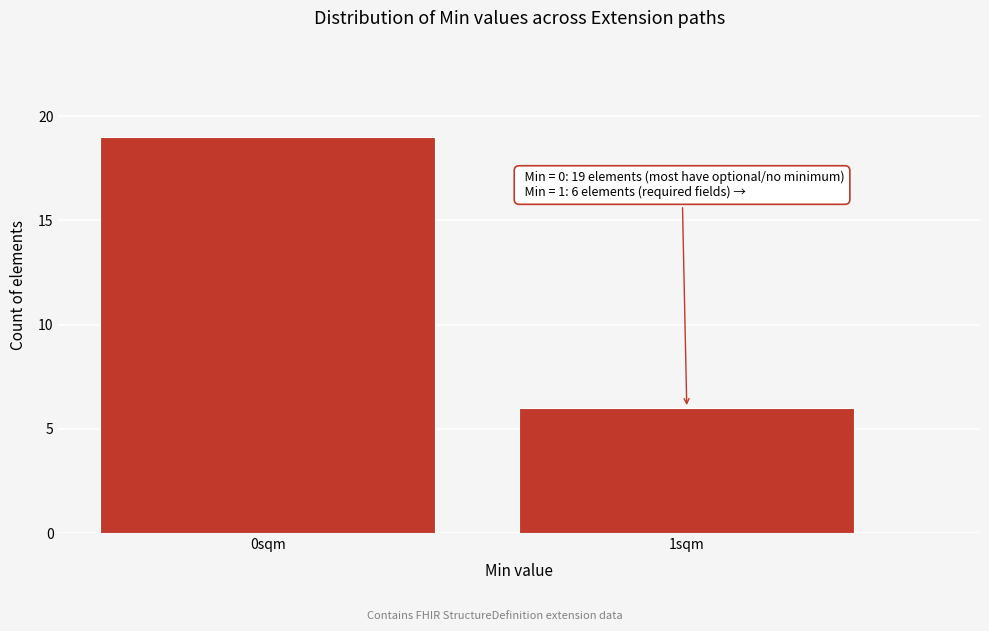

Reading left to right, list all the values displayed in this chart.

19	6